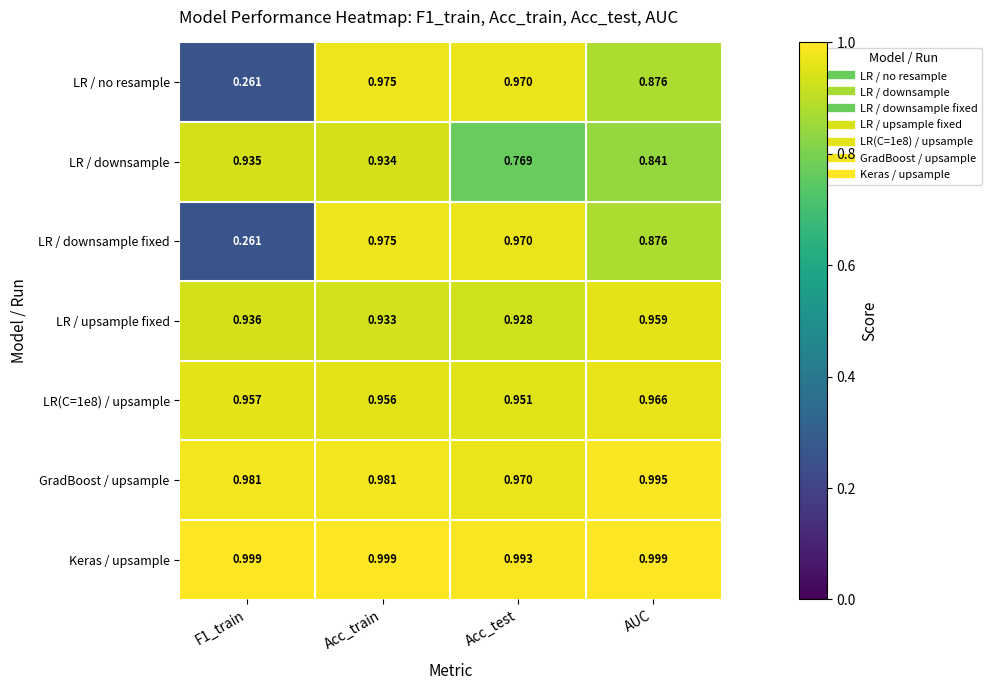

At how many categories does at least one series exceed 0?

4